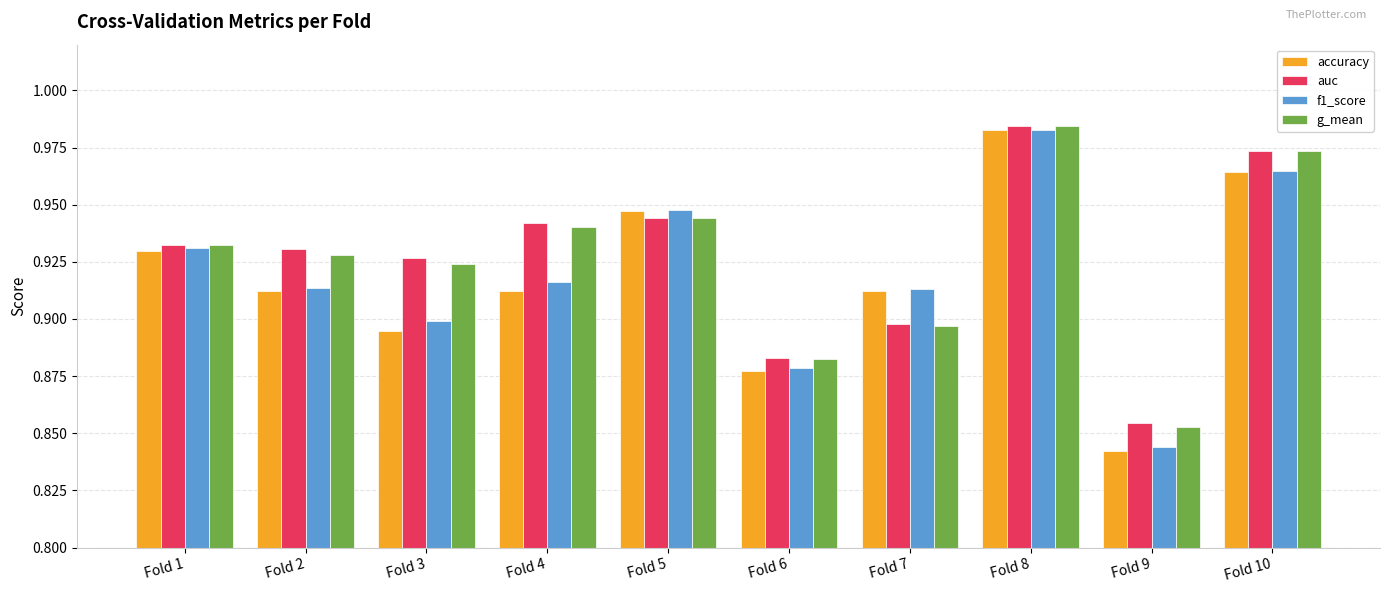

The value of accuracy at Fold 5 is 1.7. True or false?

False